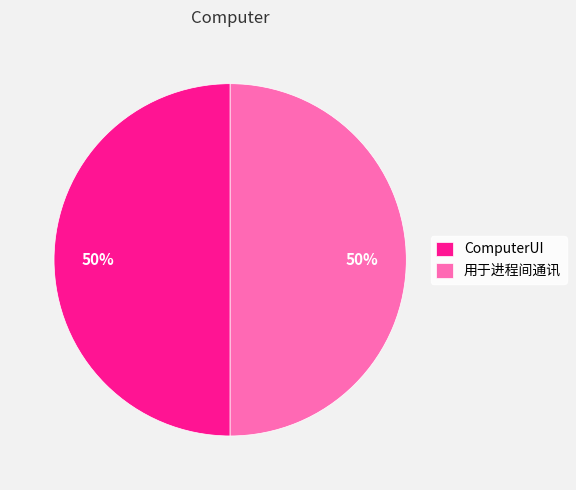

Approximately how many times larger is the value at ComputerUI compared to 用于进程间通讯?

1.0